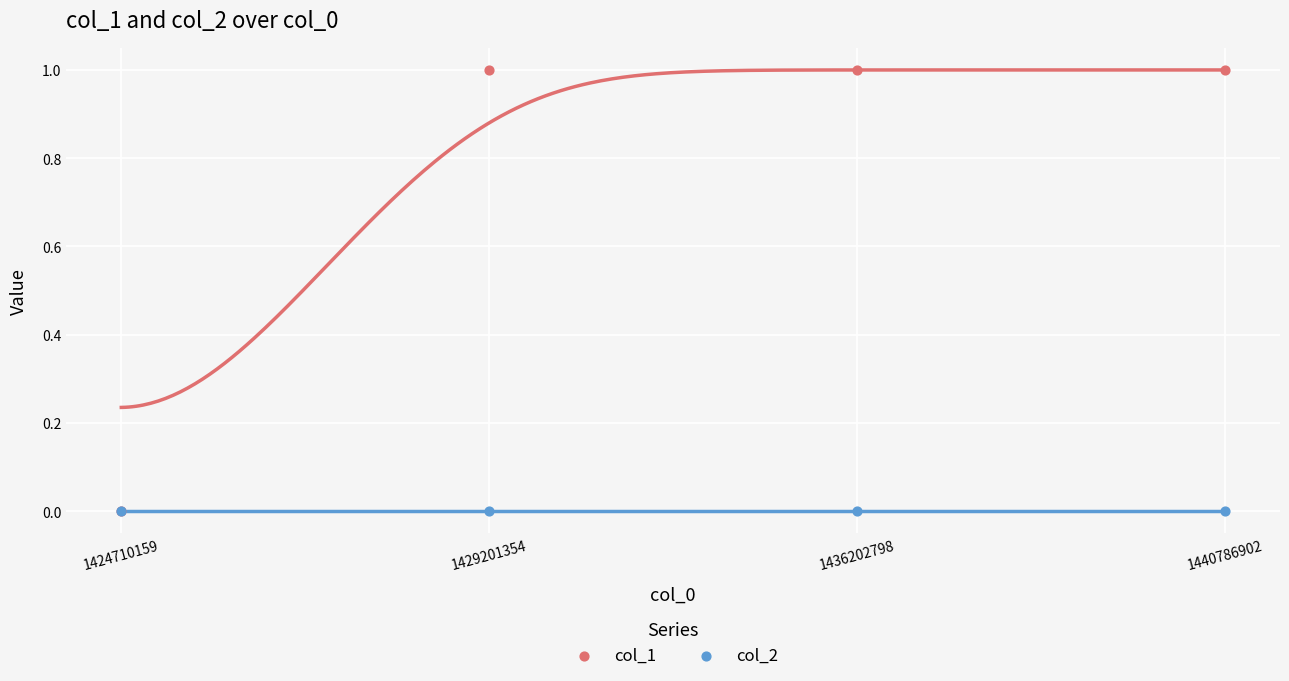

What are all the series names shown in the legend?

col_1, col_2